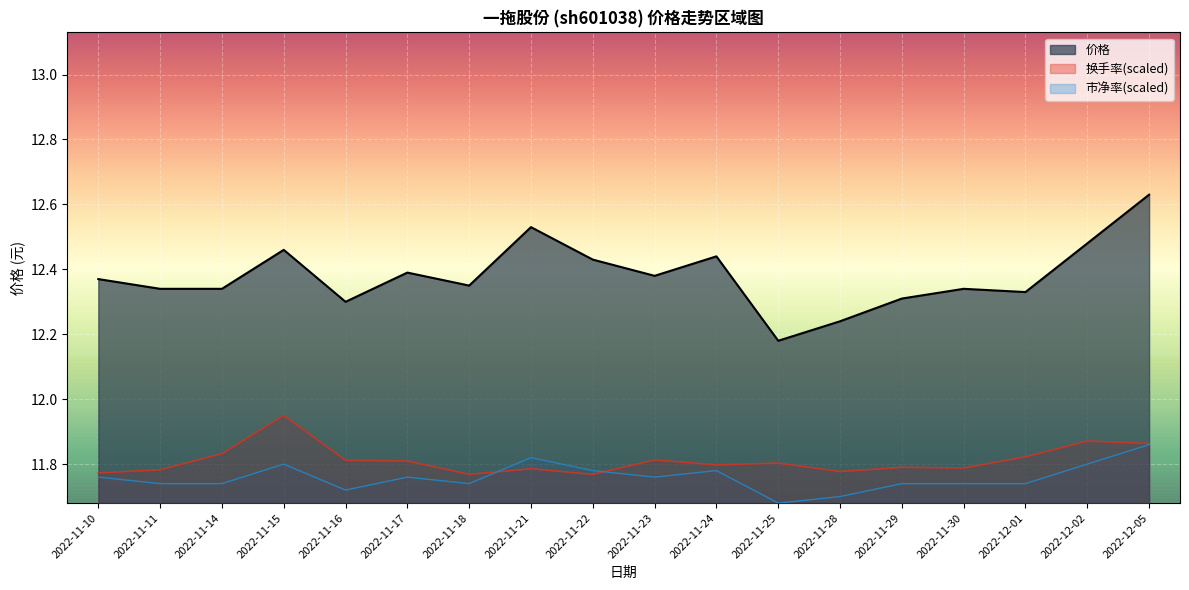

Rank the series by their maximum value, from highest to lowest.

价格, 换手率(scaled), 市净率(scaled)